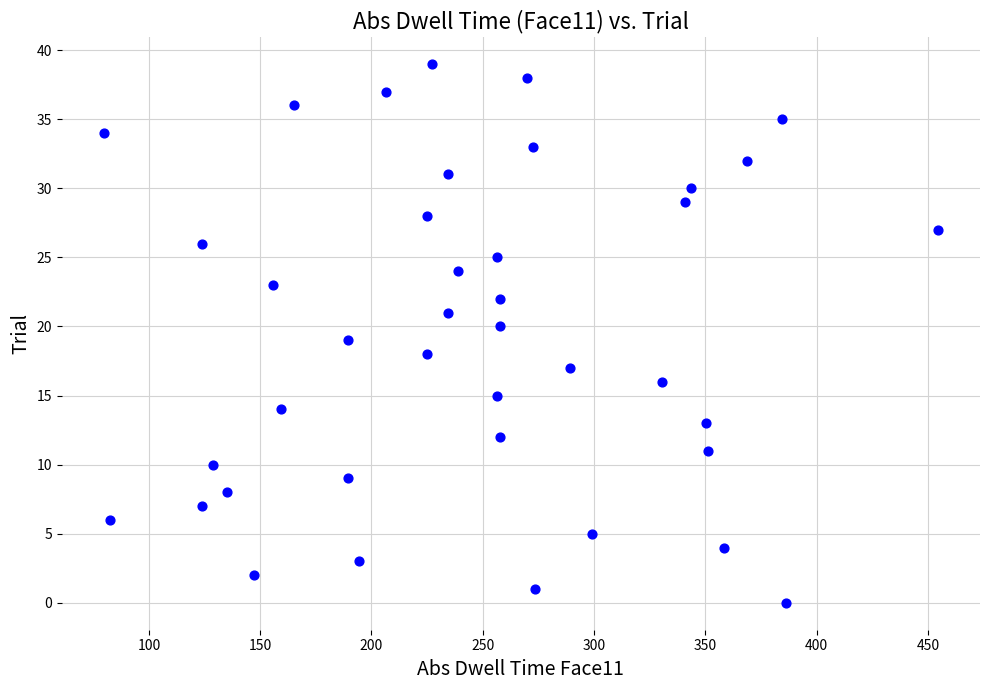

What is the range of Y values (max minus min)?

39